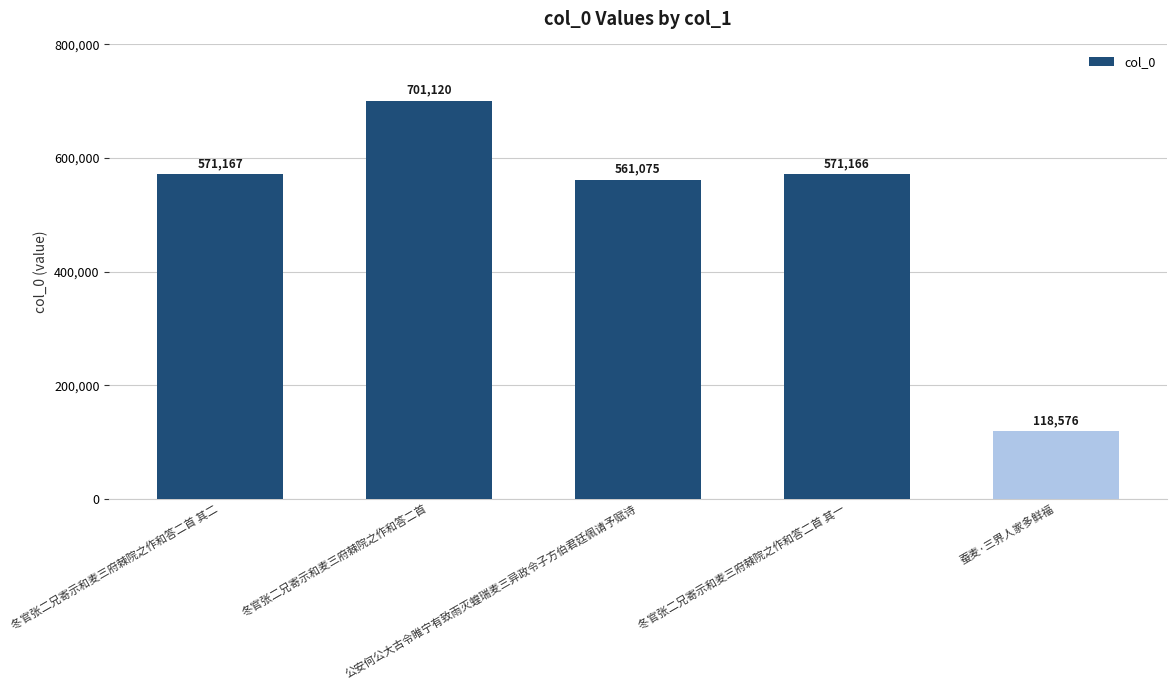

Reading right to left, extract all data points from this chart.

蚕麦·三界人家多鲜福=118576	冬官张二兄寄示和麦三府棘院之作和答二首 其一=571166	公安何公大古令睢宁有致雨灭蝗瑞麦三异政令子方伯君廷佩请予赋诗=561075	冬官张二兄寄示和麦三府棘院之作和答二首=701120	冬官张二兄寄示和麦三府棘院之作和答二首 其二=571167